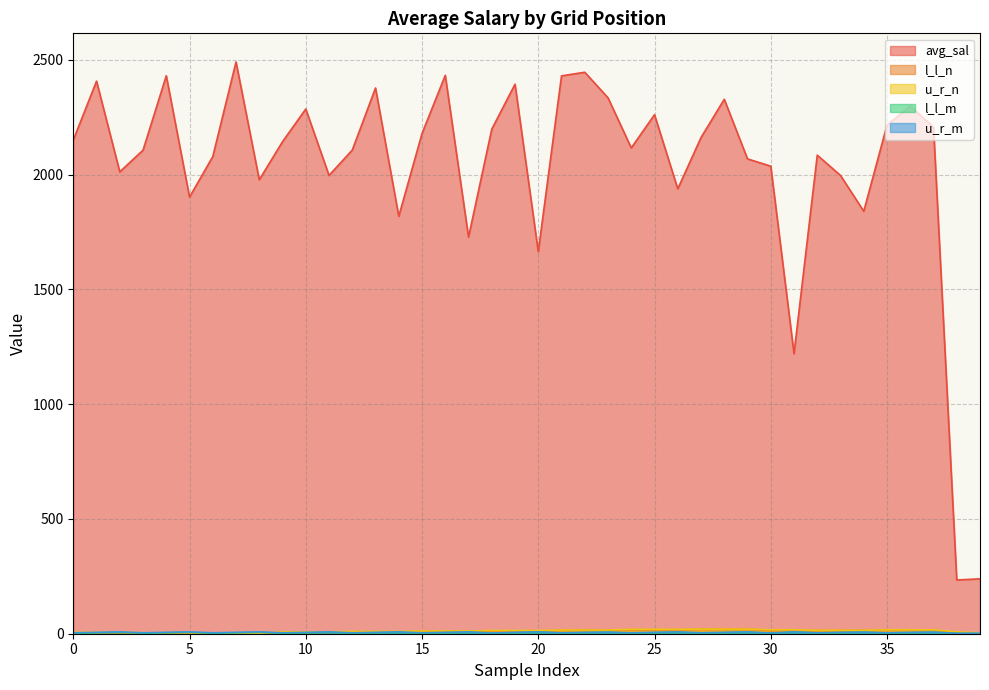

True or false: l_l_m has a value of 2.7 at 31.

False